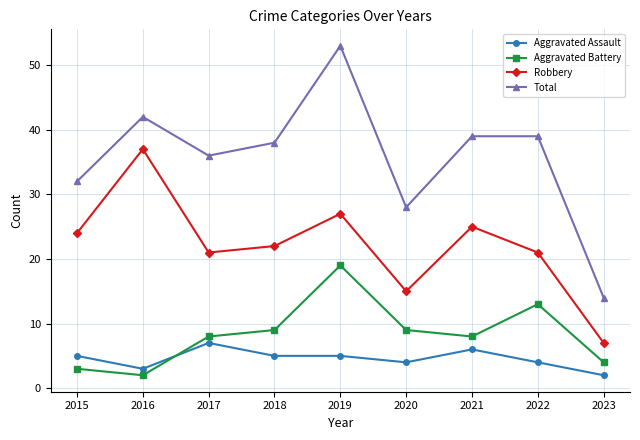

True or false: Robbery and Aggravated Assault cross at least once.

False